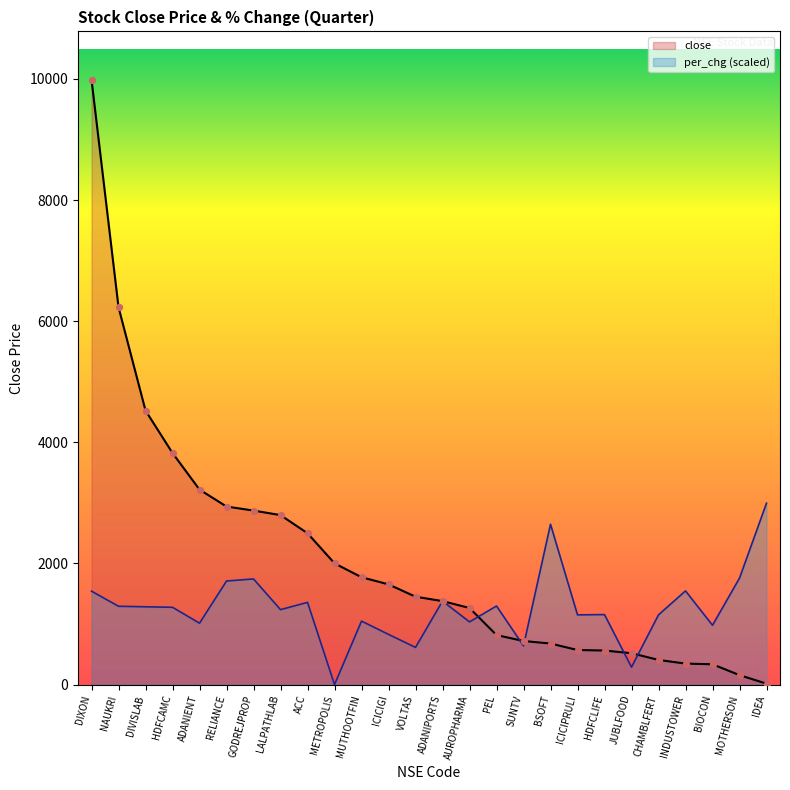

Which series has the widest spread of Y values?

close